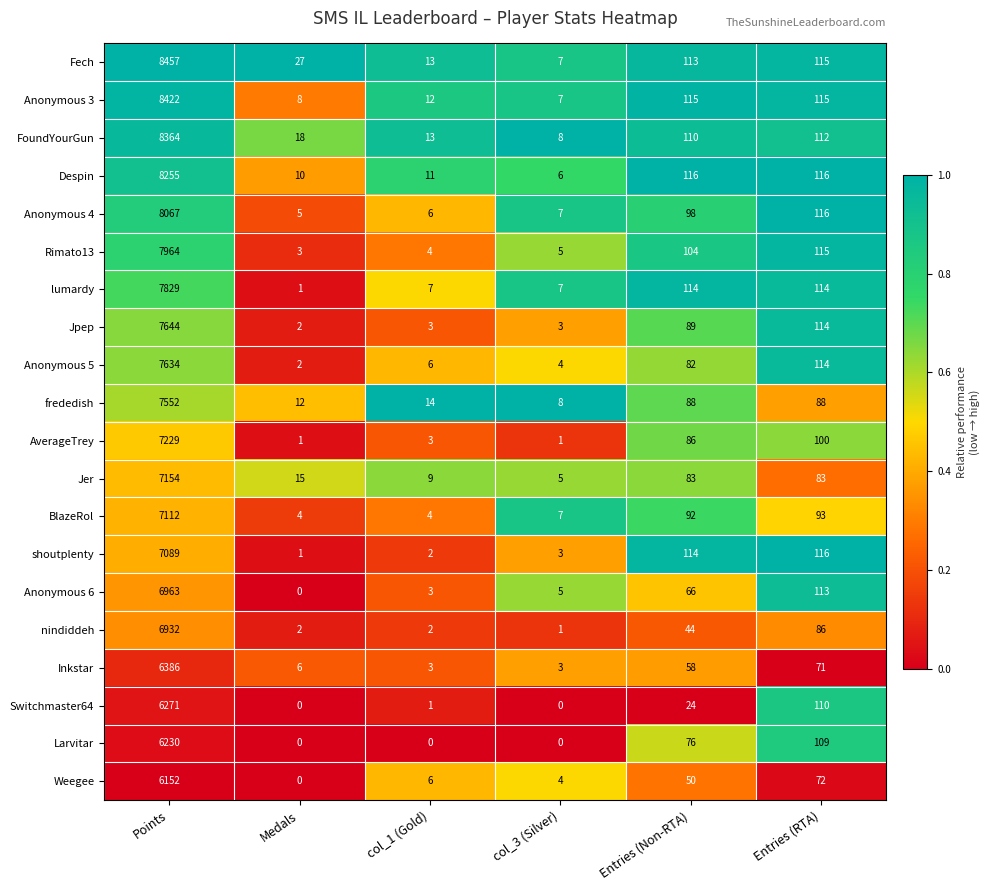

What is the total value across all series at col_1 (Gold)?

122